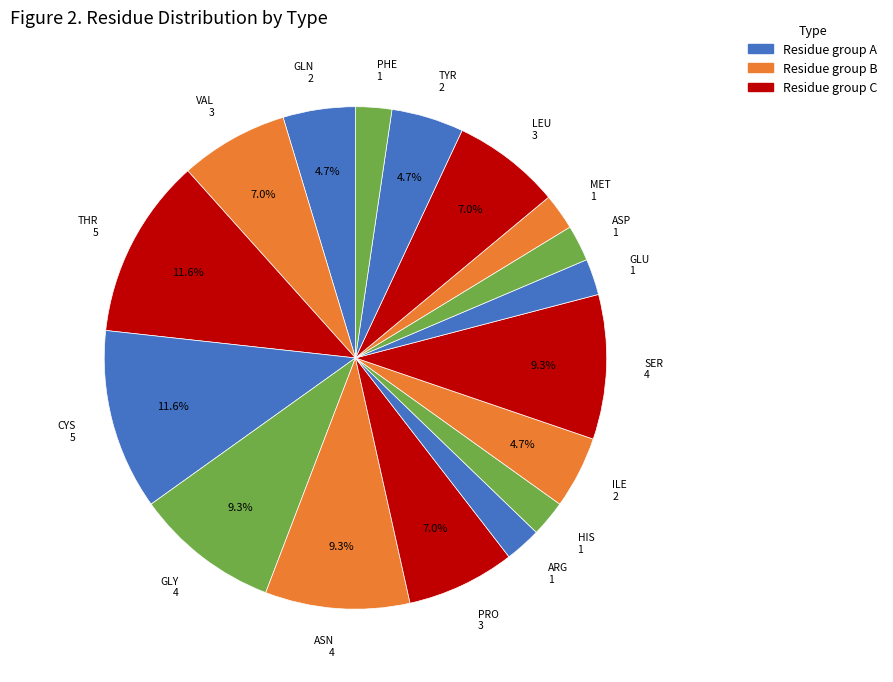

Is there any slice that represents more than half of the pie?

No